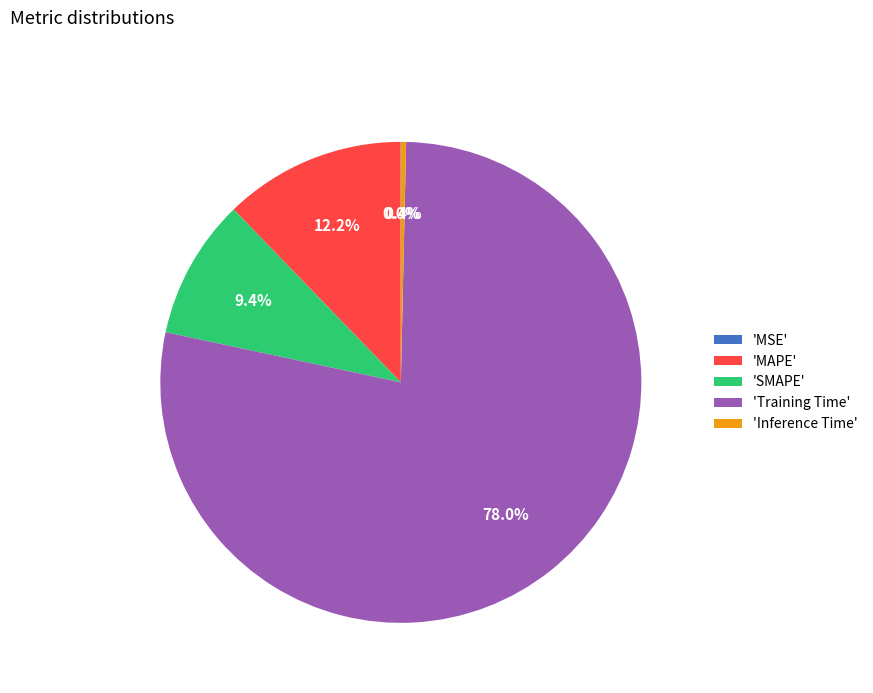

Combined, do 'Inference Time' and 'Training Time' account for over 50%?

Yes